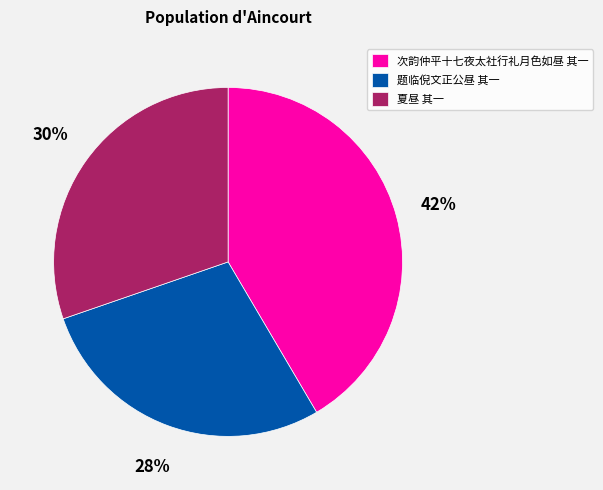

Do 题临倪文正公昼 其一 and 夏昼 其一 together represent more than half of the pie?

Yes